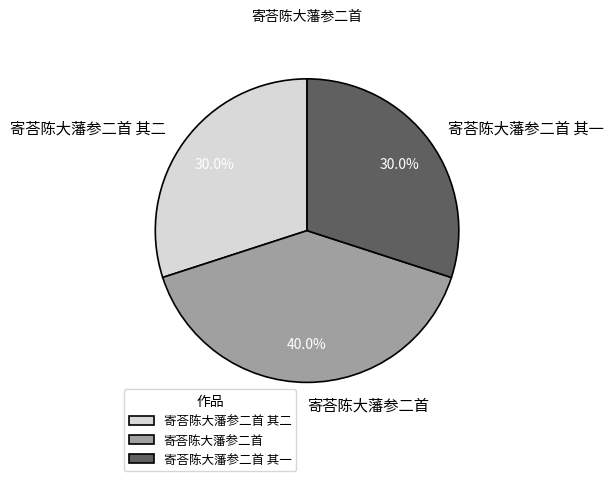

What is the largest slice in the pie chart?

寄荅陈大藩参二首